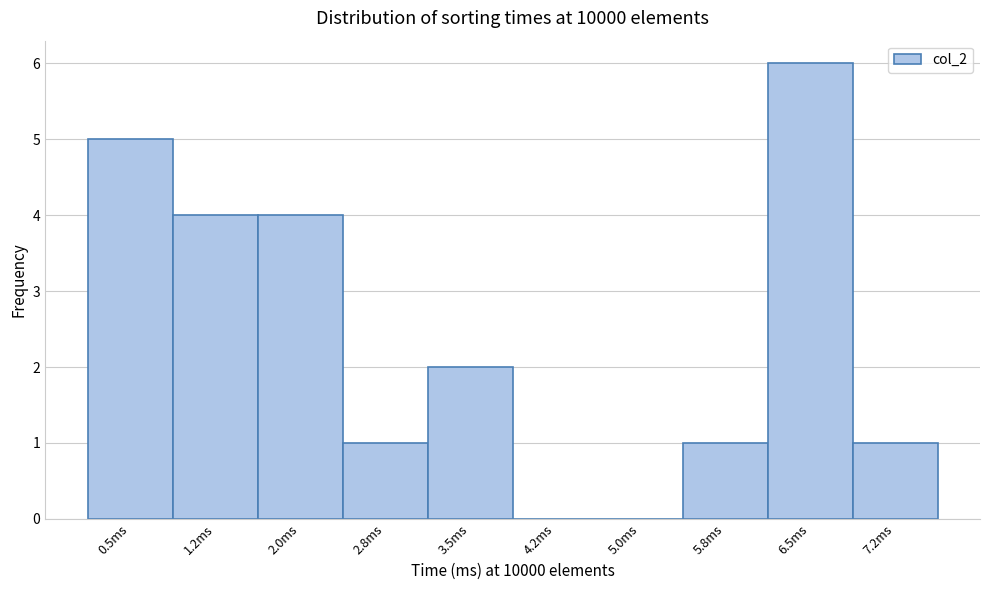

Reading left to right, what are all the values shown in this chart?

0.5ms=5	1.2ms=4	2.0ms=4	2.8ms=1	3.5ms=2	4.2ms=0	5.0ms=0	5.8ms=1	6.5ms=6	7.2ms=1